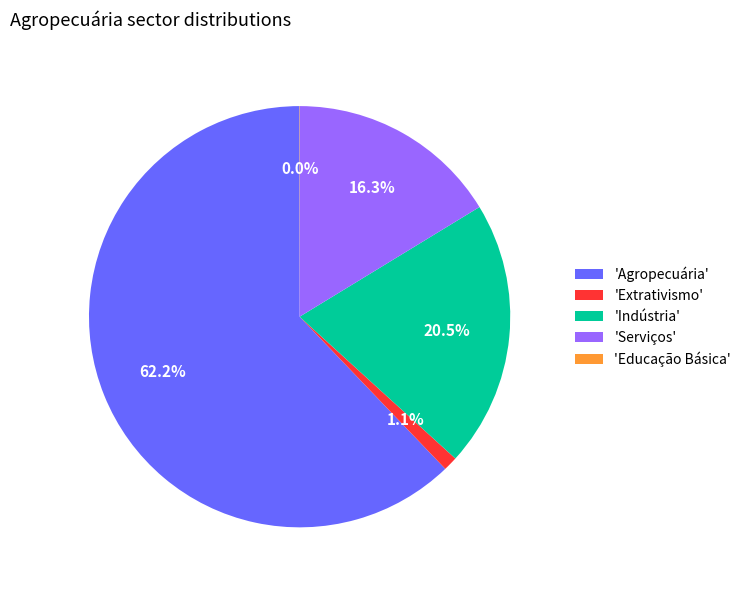

Between 'Serviços' and 'Extrativismo', which is larger?

'Serviços'